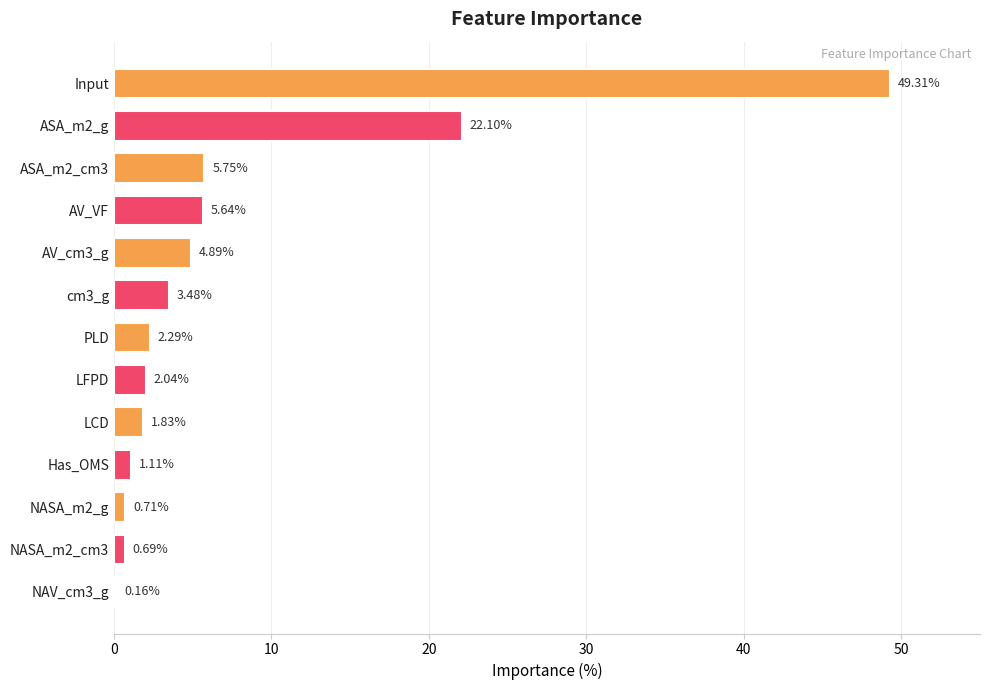

What is the change in value from cm3_g to NASA_m2_g?

-2.8